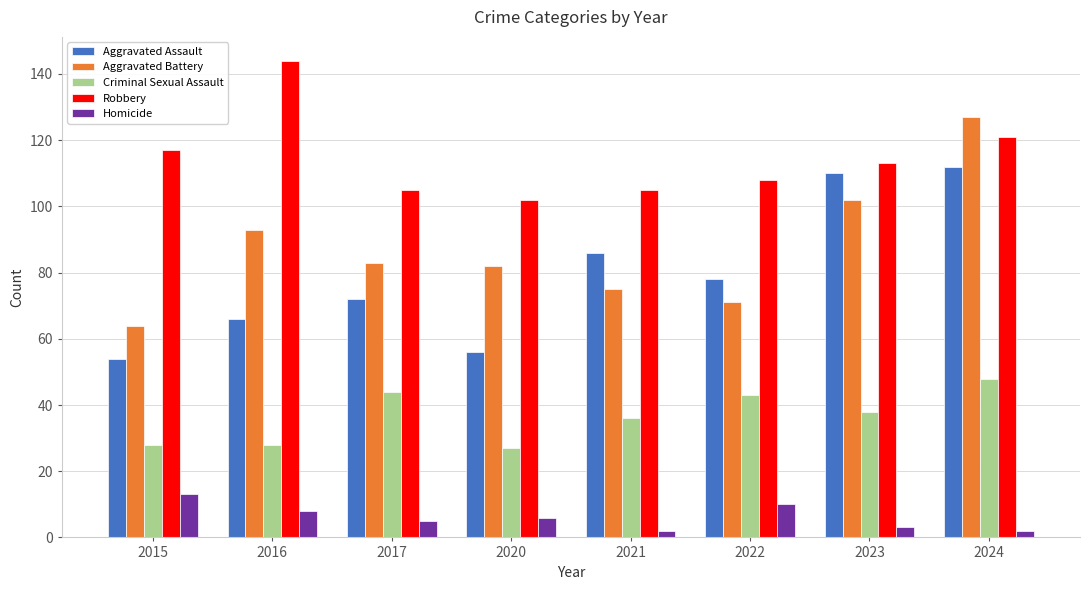

Rank the series at 2017 from highest to lowest value.

Robbery, Aggravated Battery, Aggravated Assault, Criminal Sexual Assault, Homicide